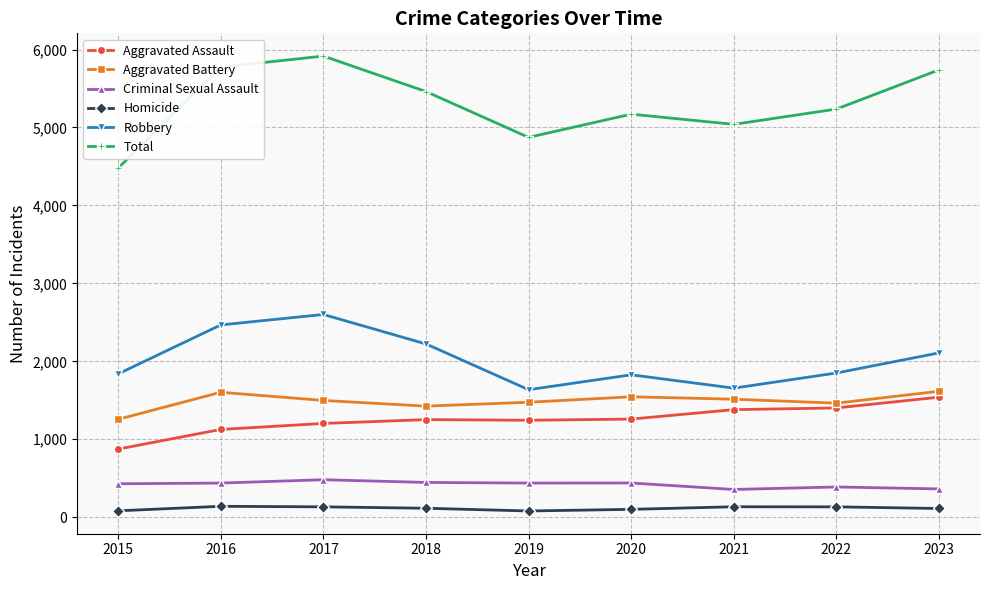

True or false: Criminal Sexual Assault and Homicide intersect in this chart.

False